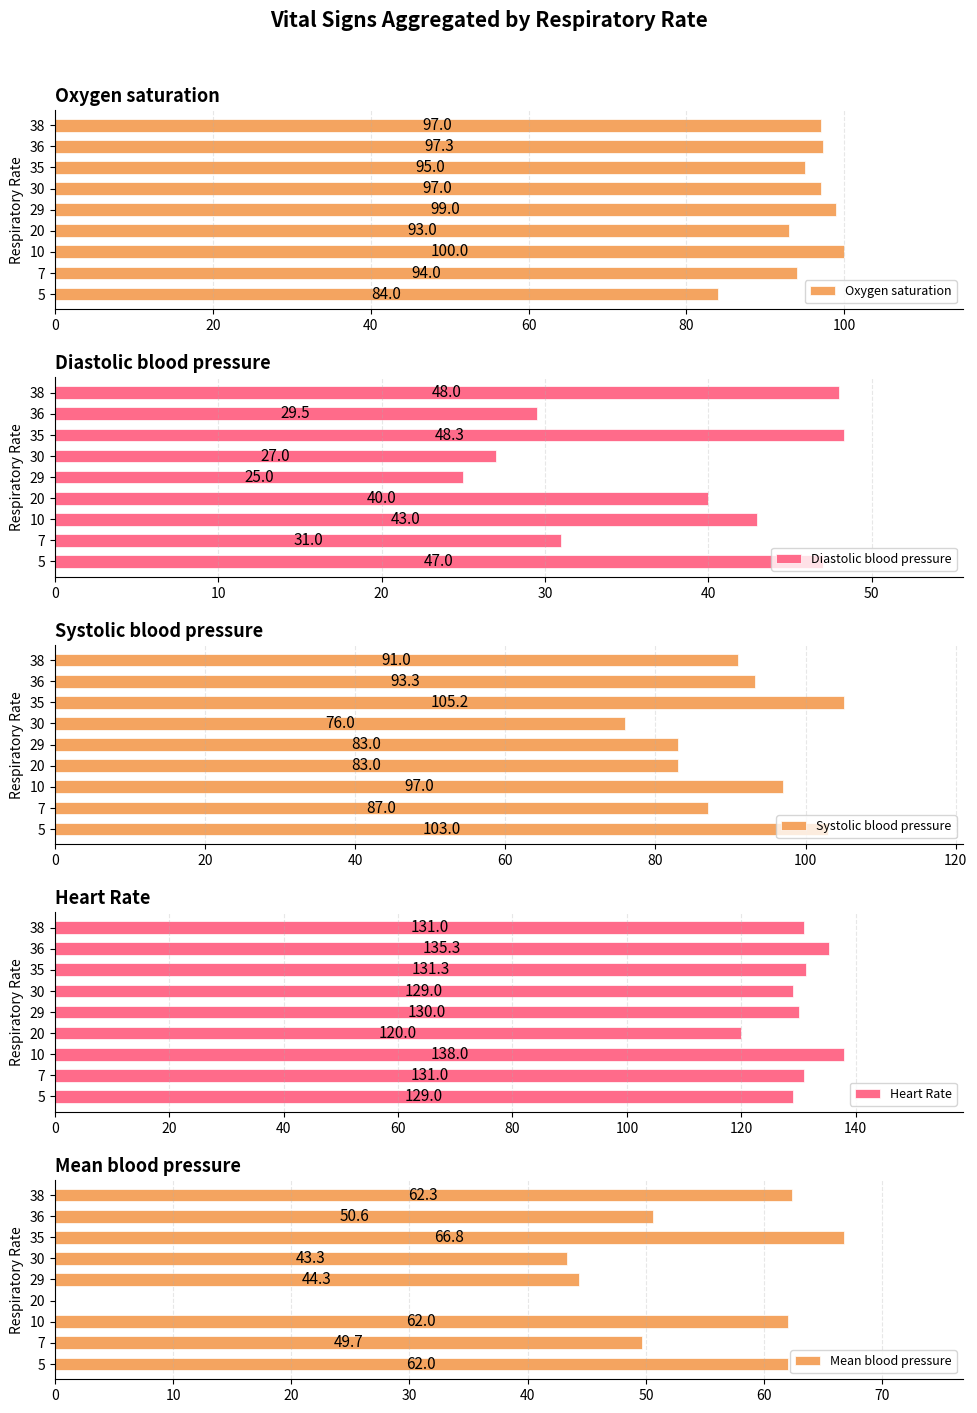

How many data points in Oxygen saturation are less than 97?

4